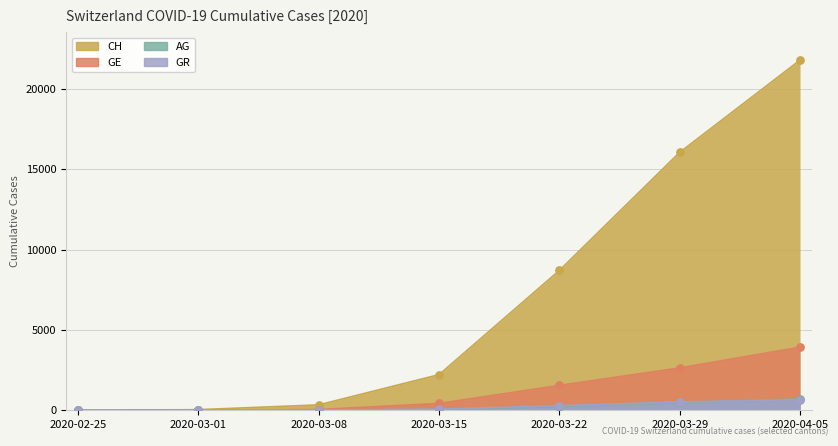

Which series reaches the minimum Y coordinate?

CH